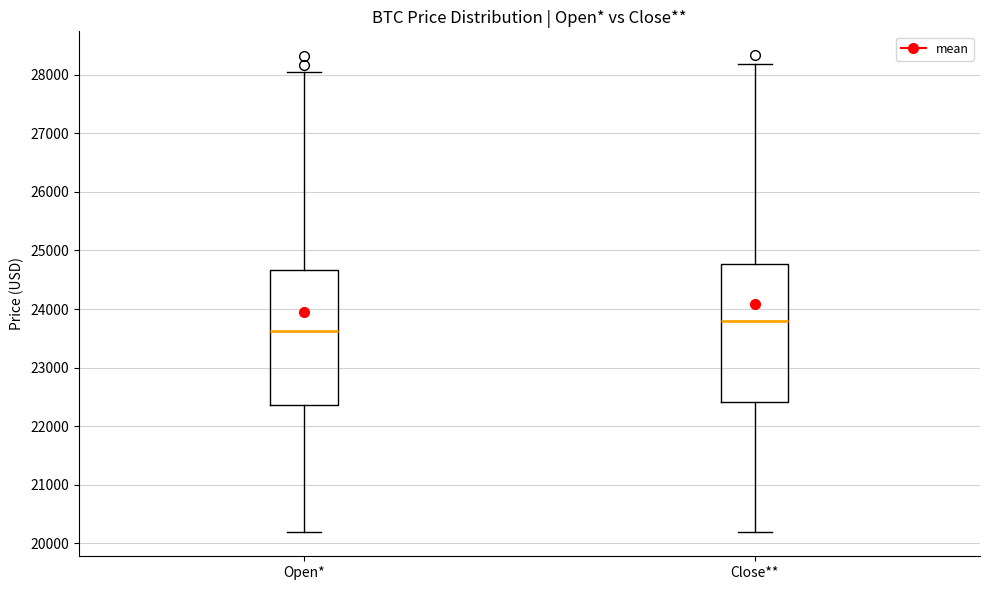

Reading left to right, transcribe this box plot: for each box, give where its median line is, the range the box spans, and where its two whiskers end, as read against the y-axis. The values are not printed on the chart, so give them approximately, as read against the axis.

Open*: median 23600, box 22400 to 24700, whiskers 20200 to 28000
Close**: median 23800, box 22400 to 24800, whiskers 20200 to 28200